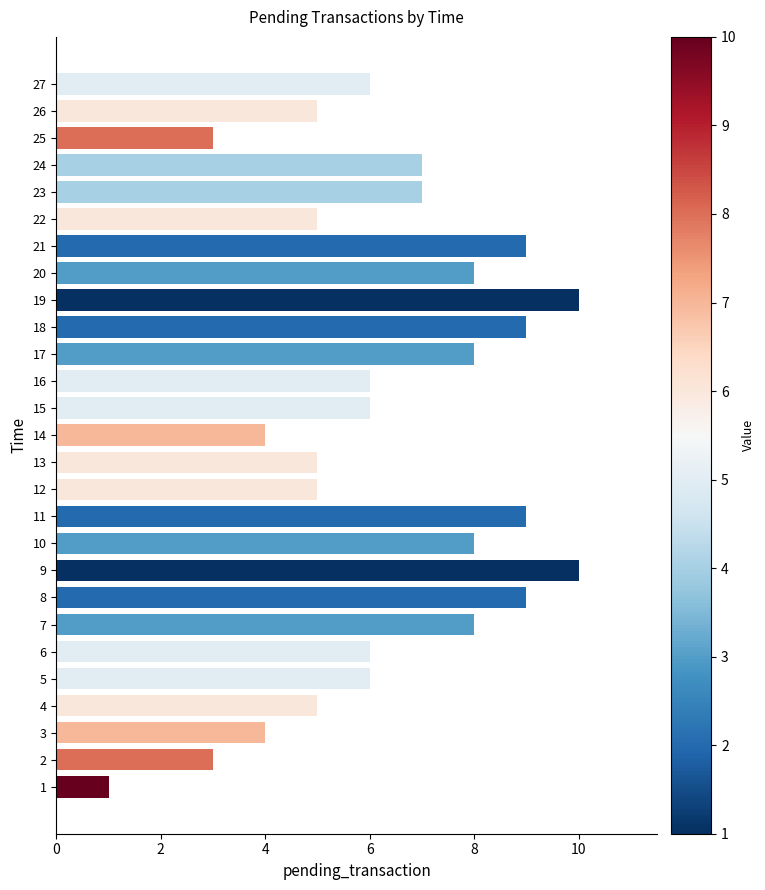

What is the change in value from 11 to 22?

-4